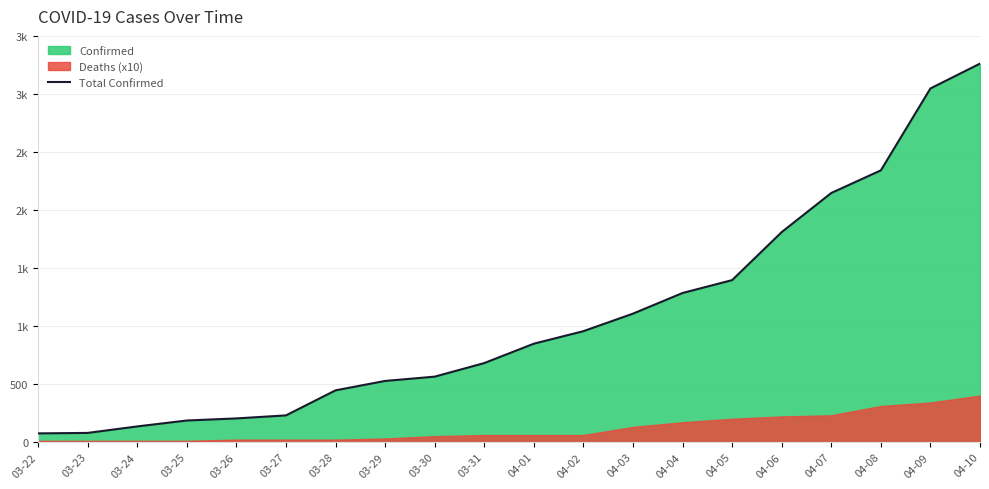

The value at 04-09 is 3047. True or false?

True